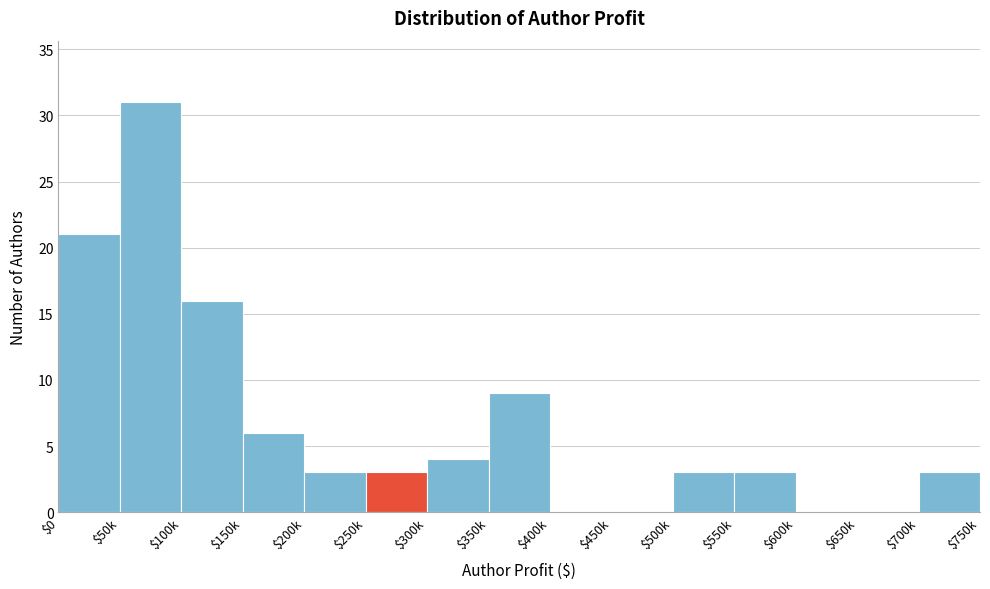

What is the sum of all values?

102